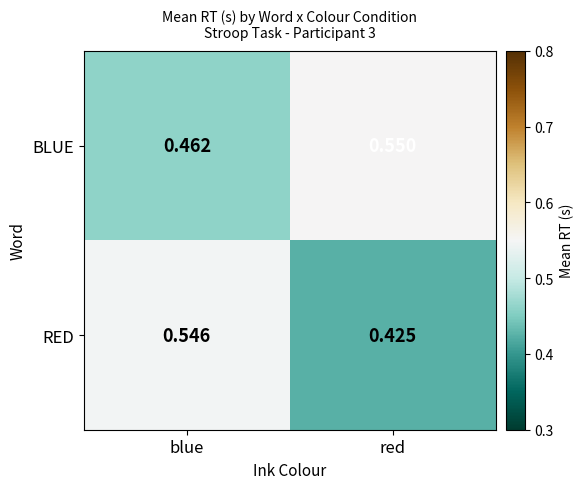

At which label does BLUE reach its peak?

red